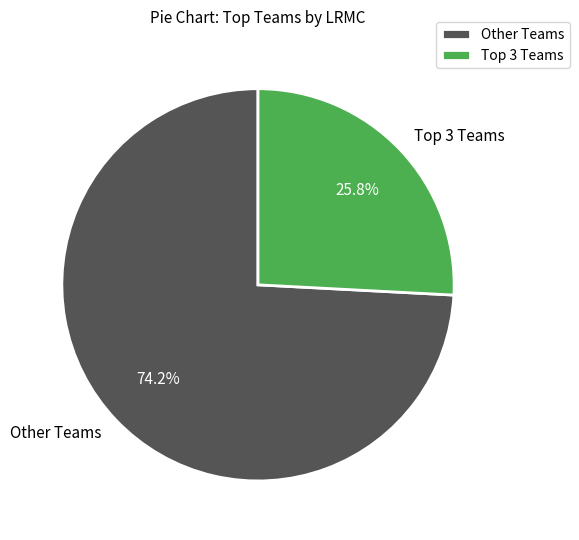

What is the majority slice?

Other Teams